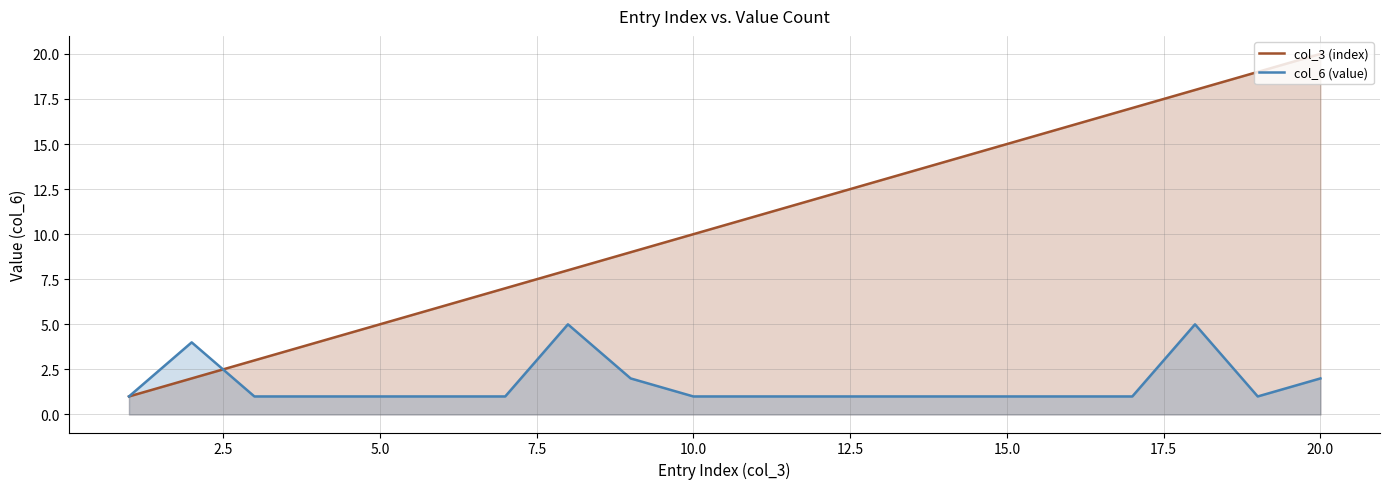

List the series in order of their overall mean, lowest first.

col_6 (value), col_3 (index)